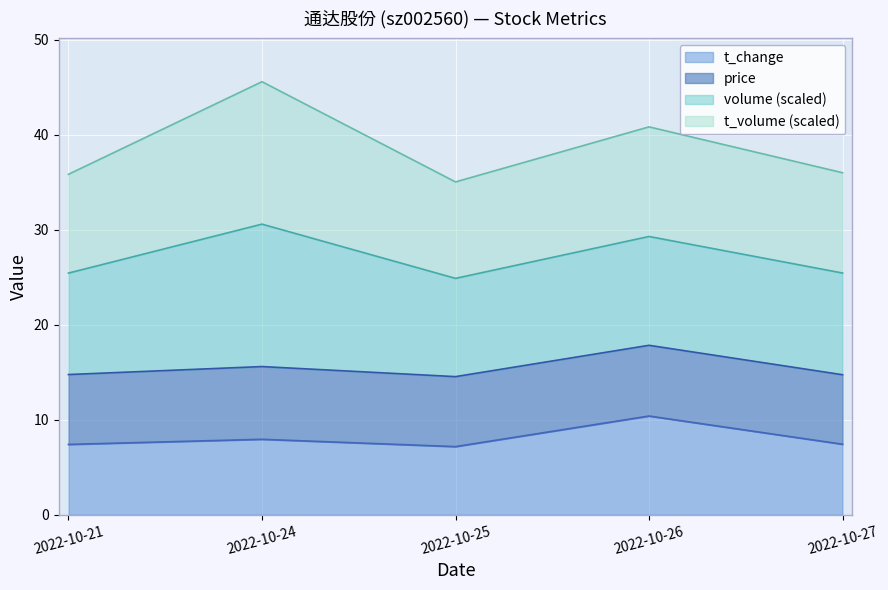

What is the sum of the values at 2022-10-27 and 2022-10-24?

15.4